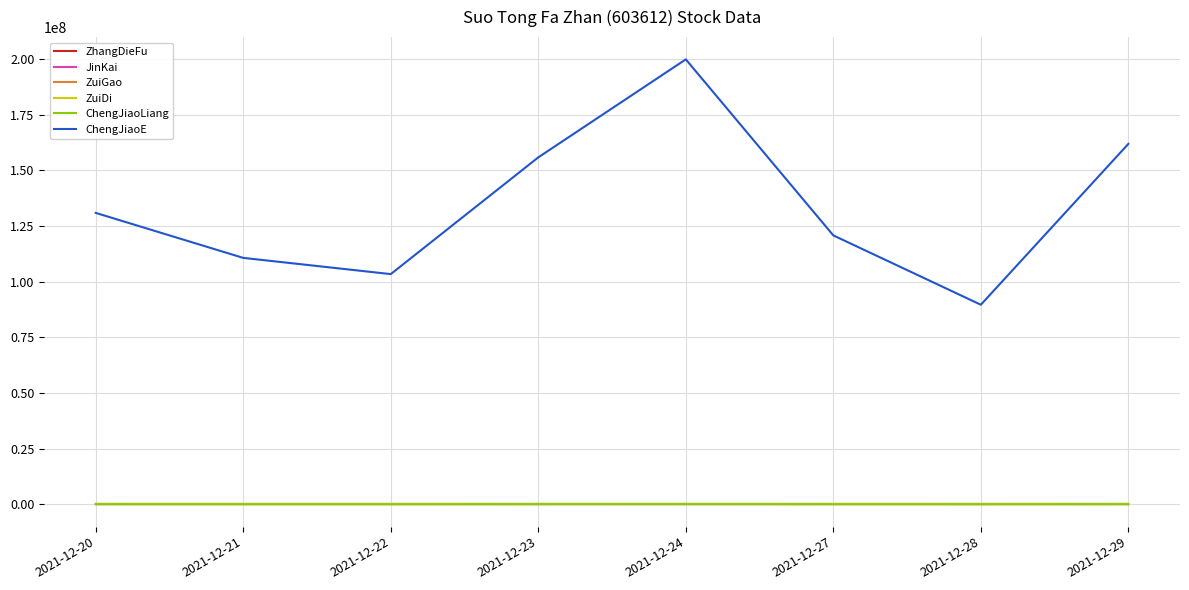

List the labels in order of ChengJiaoE value, largest first.

2021-12-24, 2021-12-29, 2021-12-23, 2021-12-20, 2021-12-27, 2021-12-21, 2021-12-22, 2021-12-28